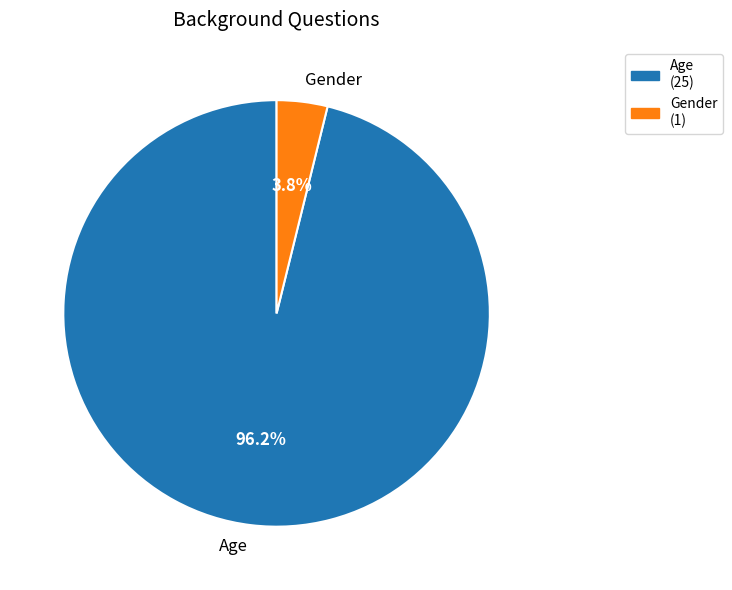

What portion of the pie excludes Age?

3.8%